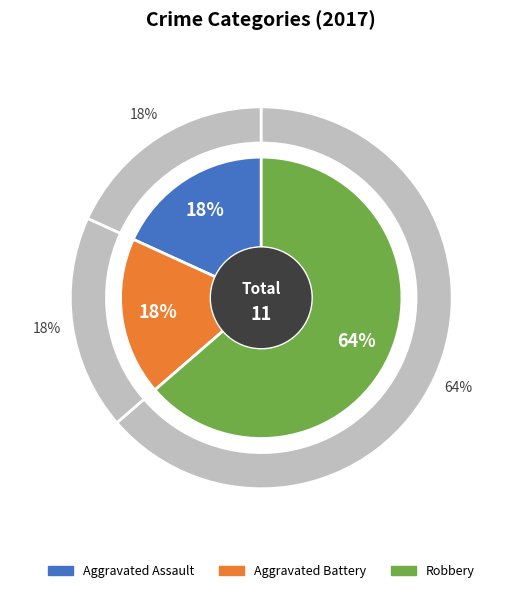

Between Aggravated Assault and Aggravated Battery, which is larger?

Aggravated Assault